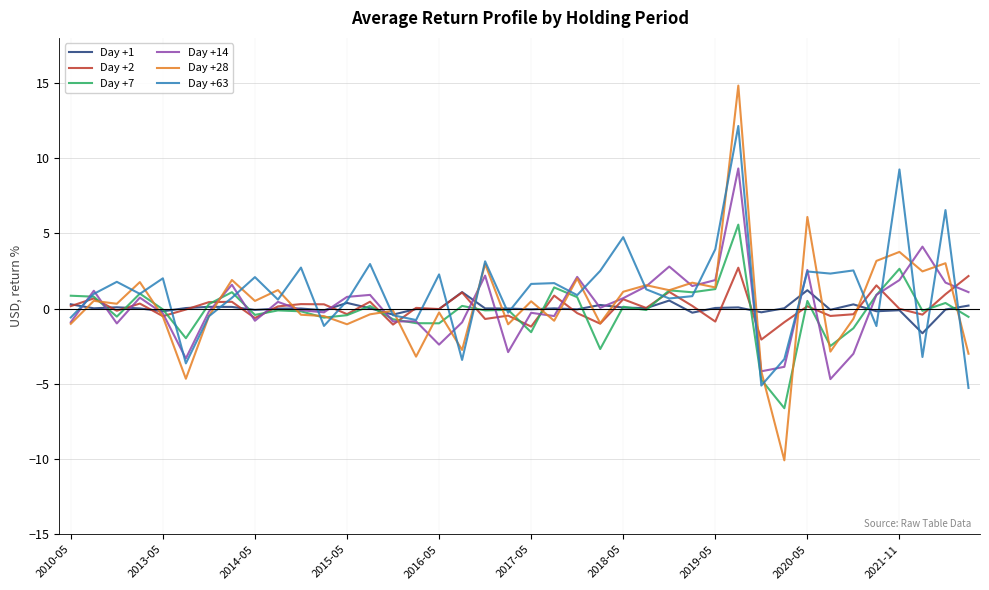

What is the smallest value displayed?

-10.1